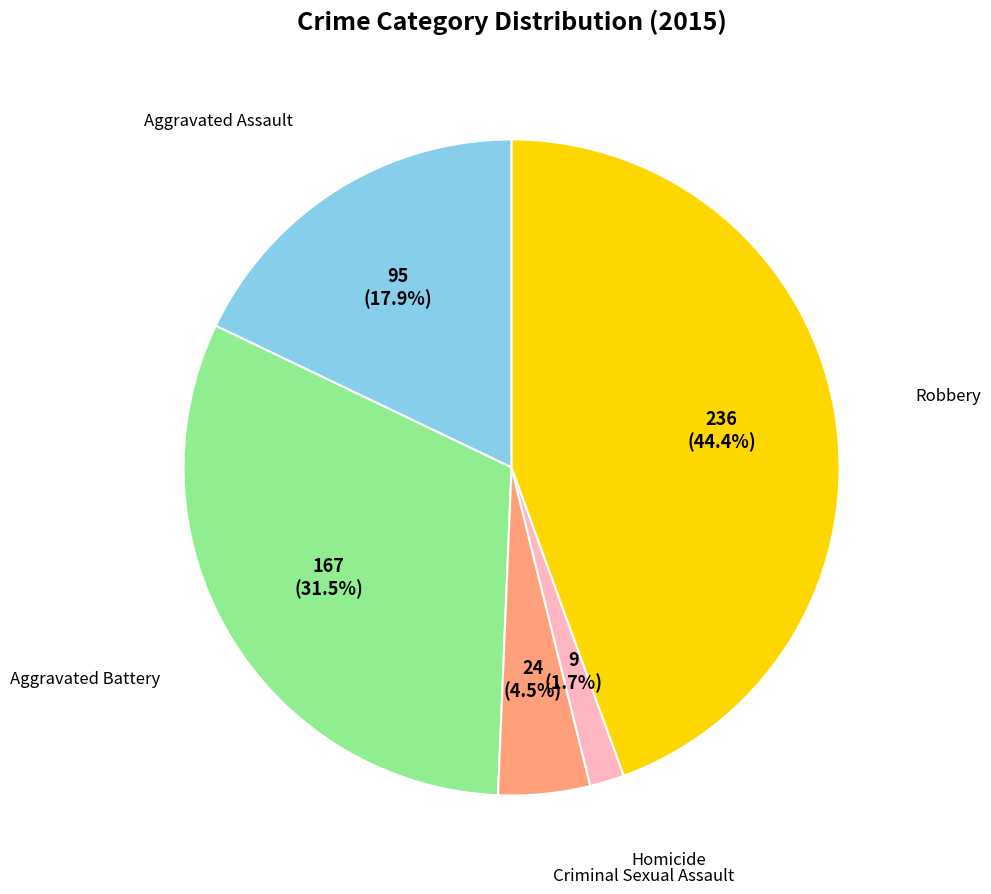

Is there any slice that represents more than half of the pie?

No